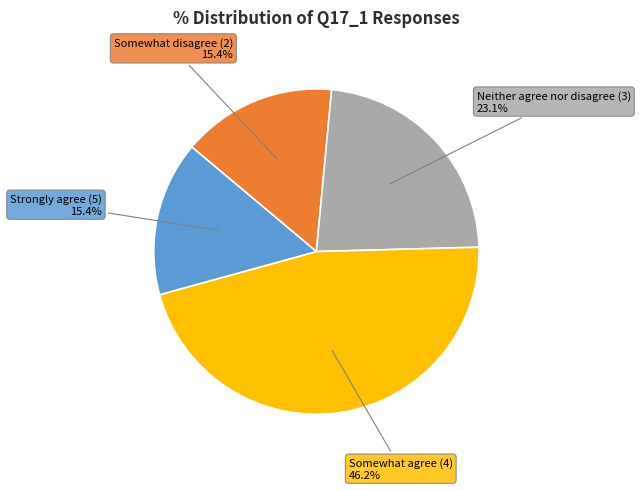

To the nearest percent, what percentage of the pie is Somewhat disagree (2)?

15%